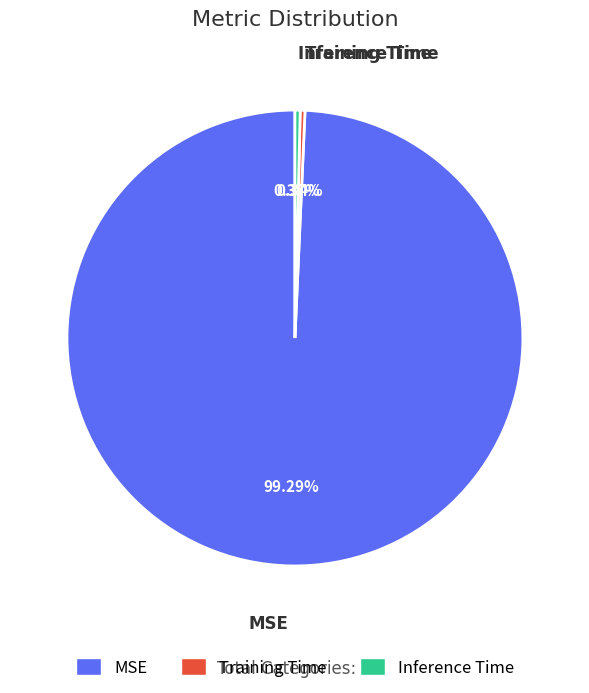

Between MSE and Inference Time, which is larger?

MSE